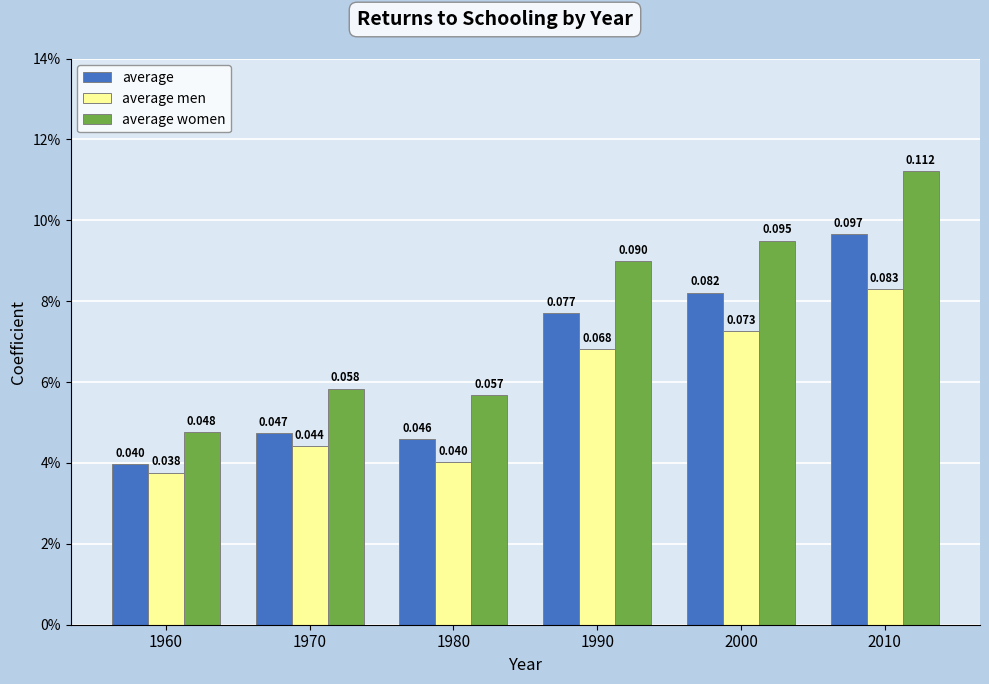

Reading left to right, what are all the values shown in this chart?

average: 0.0	0.0	0.0	0.1	0.1	0.1
average men: 0.0	0.0	0.0	0.1	0.1	0.1
average women: 0.0	0.1	0.1	0.1	0.1	0.1